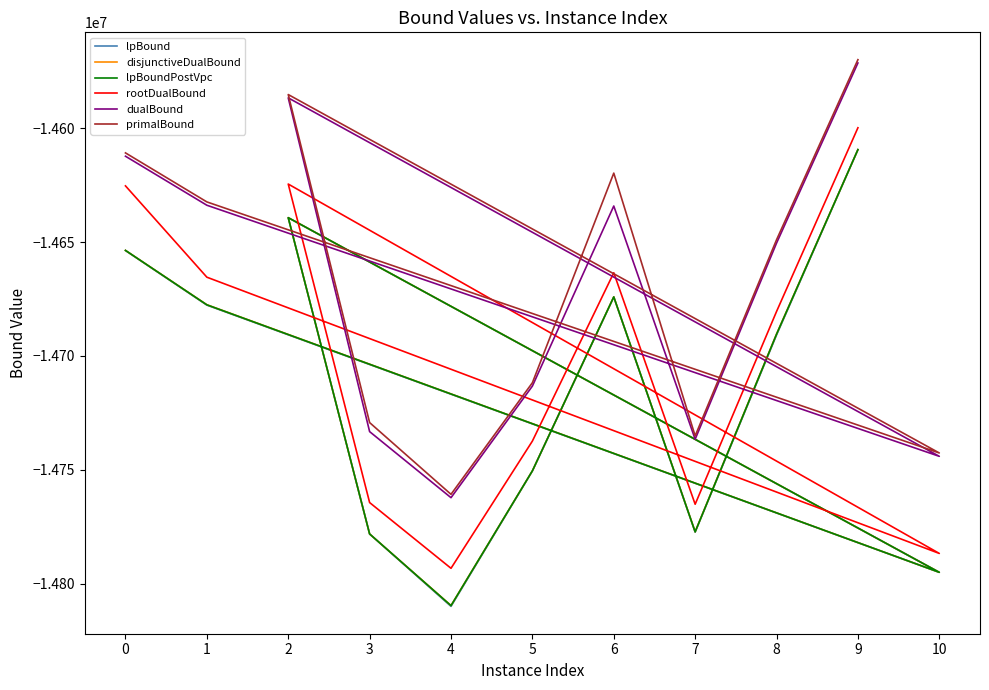

What is the difference between the highest and lowest values at 7?

42285.8